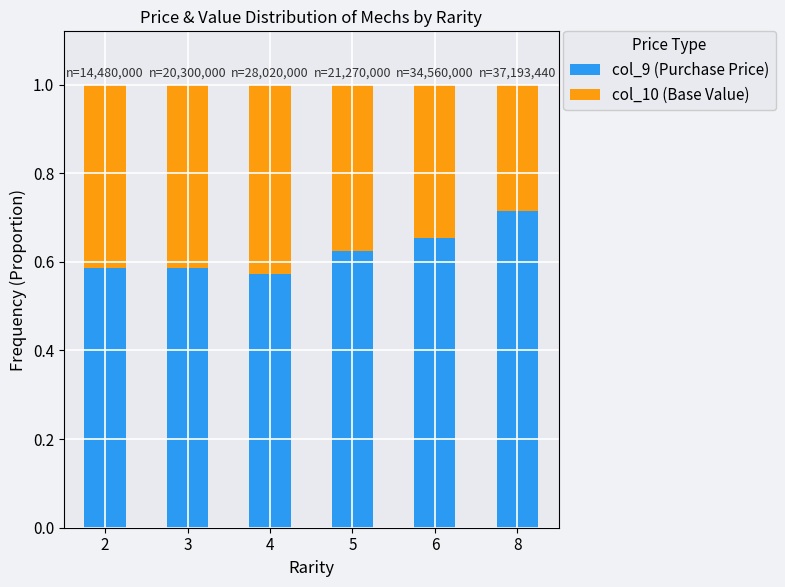

What is the sum of all col_9 (Purchase Price) values?

3.7